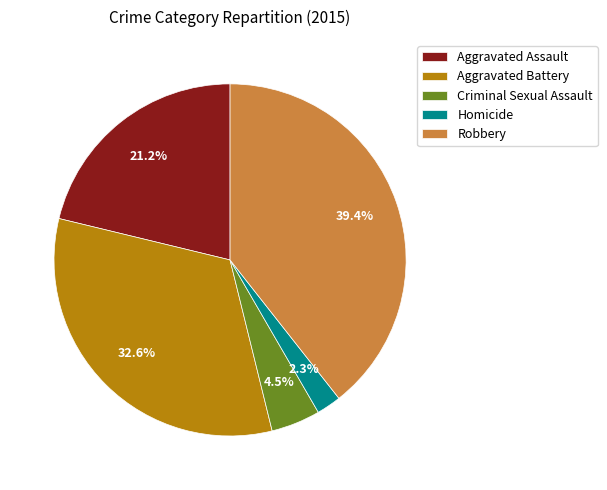

What portion of the pie excludes Robbery?

60.6%